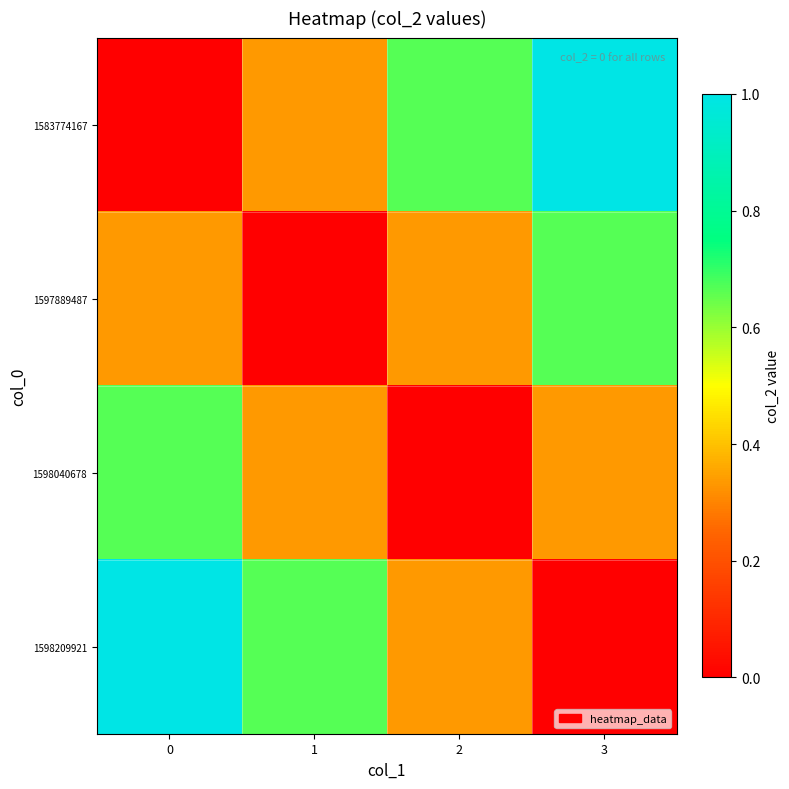

Which has a higher value, 0 or 3?

3